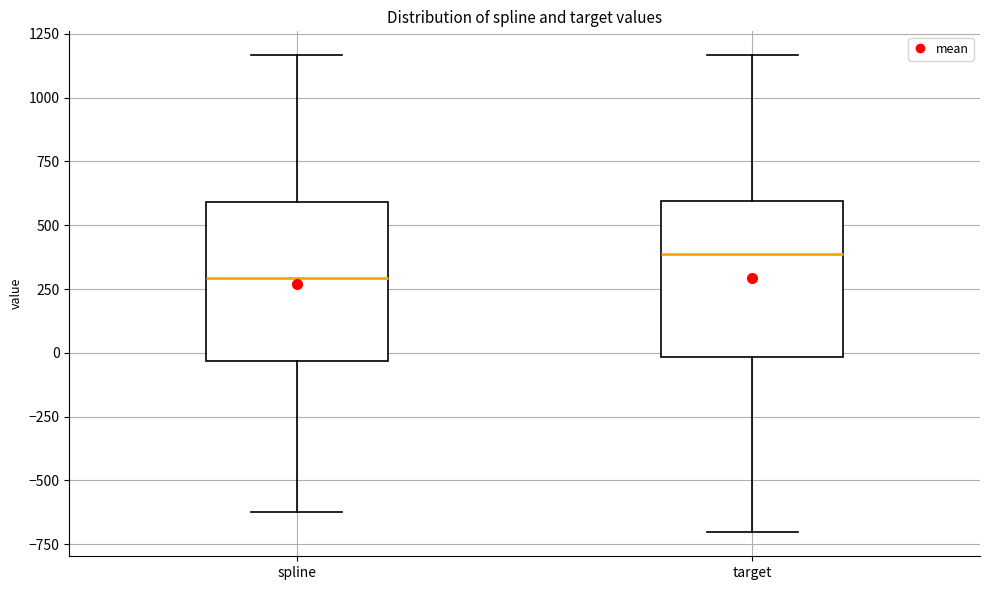

Reading left to right, read every box against the y-axis: the position of its median line, the range the box covers, and the ends of its whiskers. The values are not printed on the chart, so give them approximately, as read against the axis.

spline: median 300, box -50 to 600, whiskers -600 to 1150
target: median 400, box 0 to 600, whiskers -700 to 1150